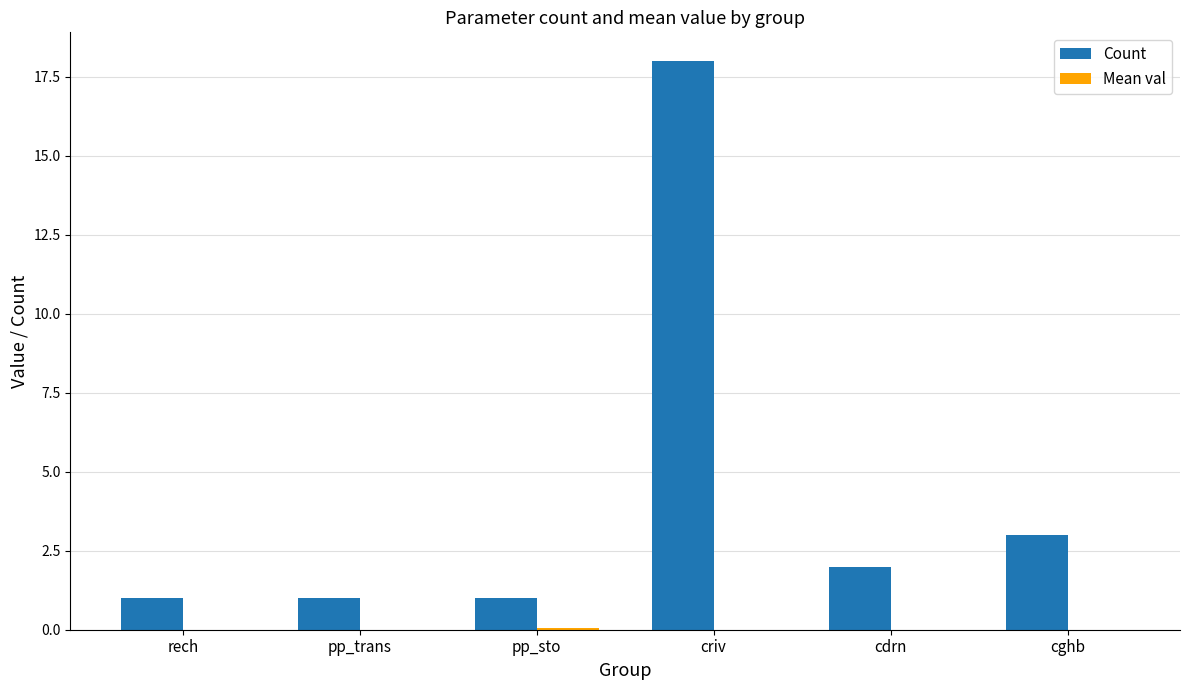

Are the bars horizontal?

No